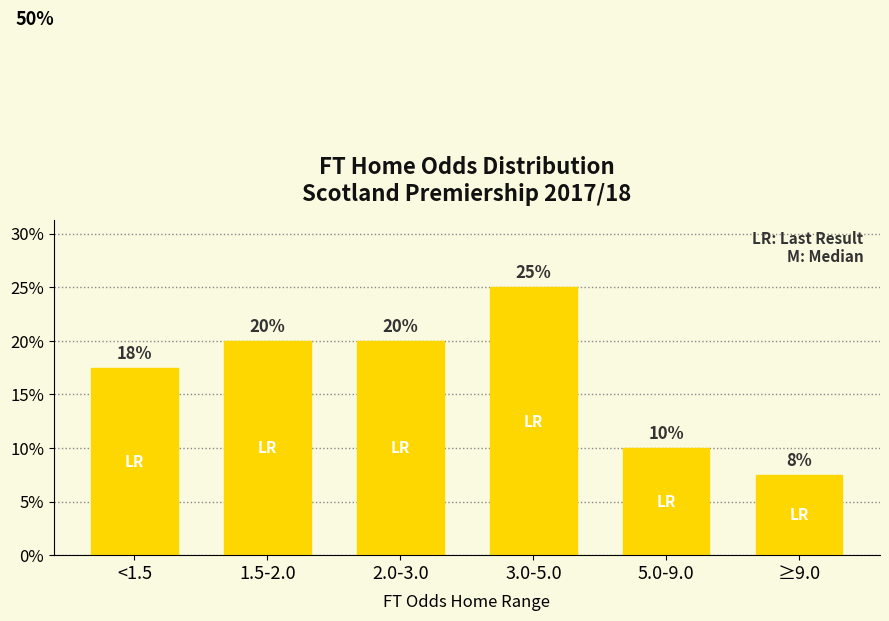

What is the average value?

0.2